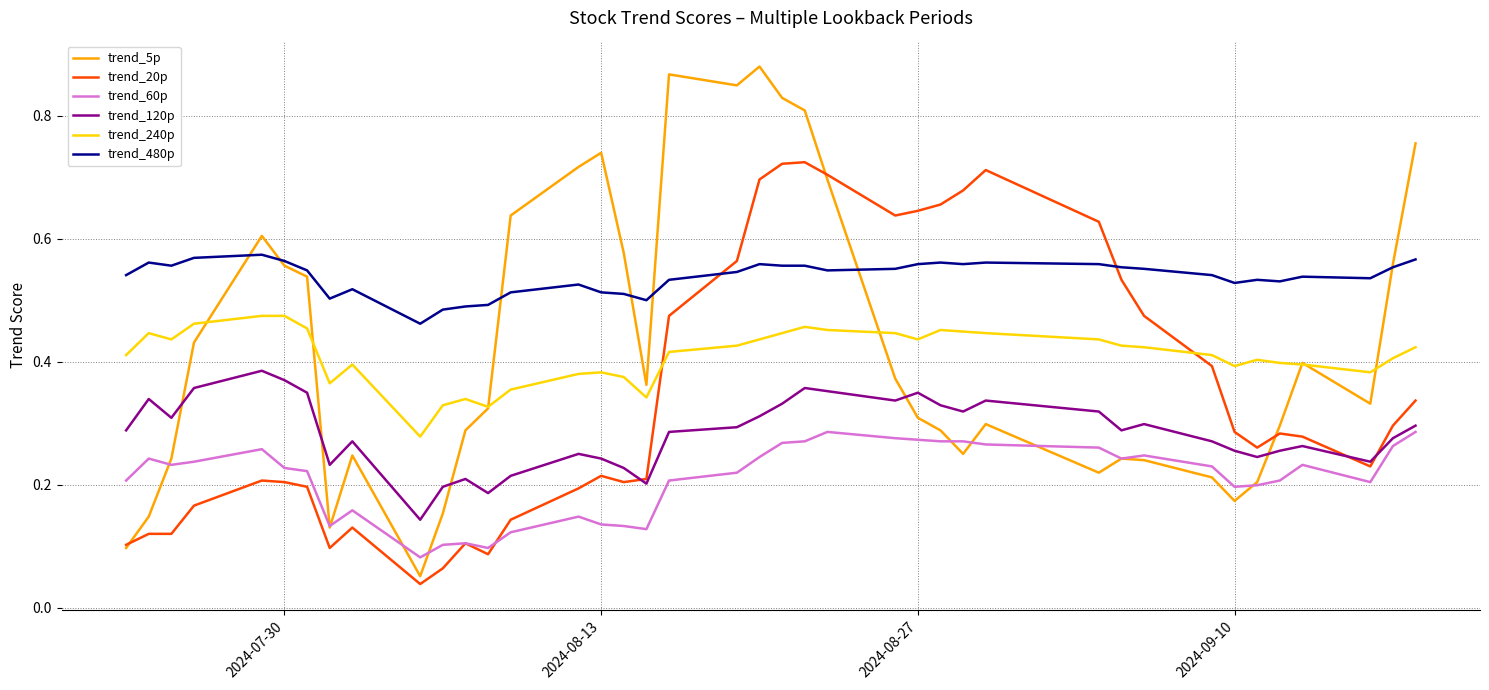

Which series ends up on top after the final intersection of trend_120p and trend_20p?

trend_20p